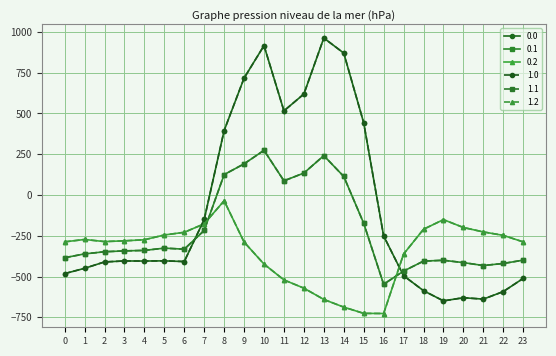

What is the difference between the highest and lowest values at 1?

176.7